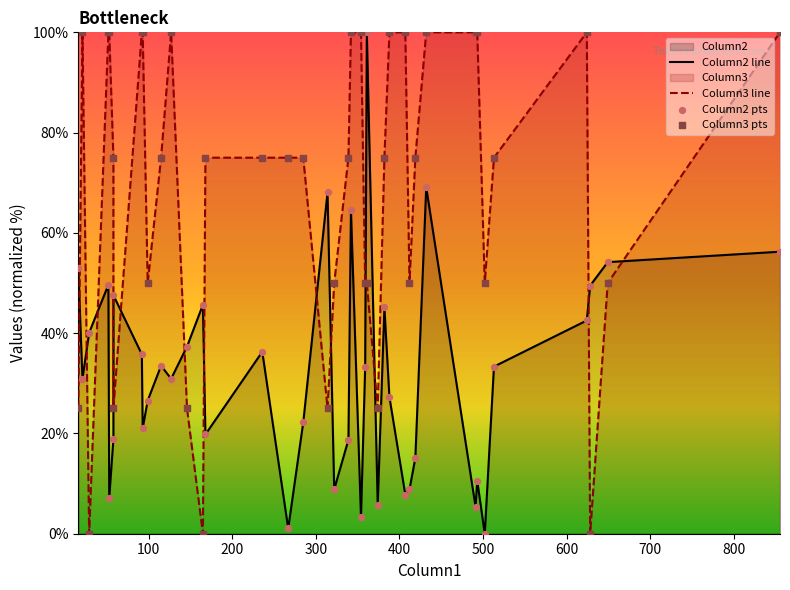

At how many categories does at least one series exceed 70?

26